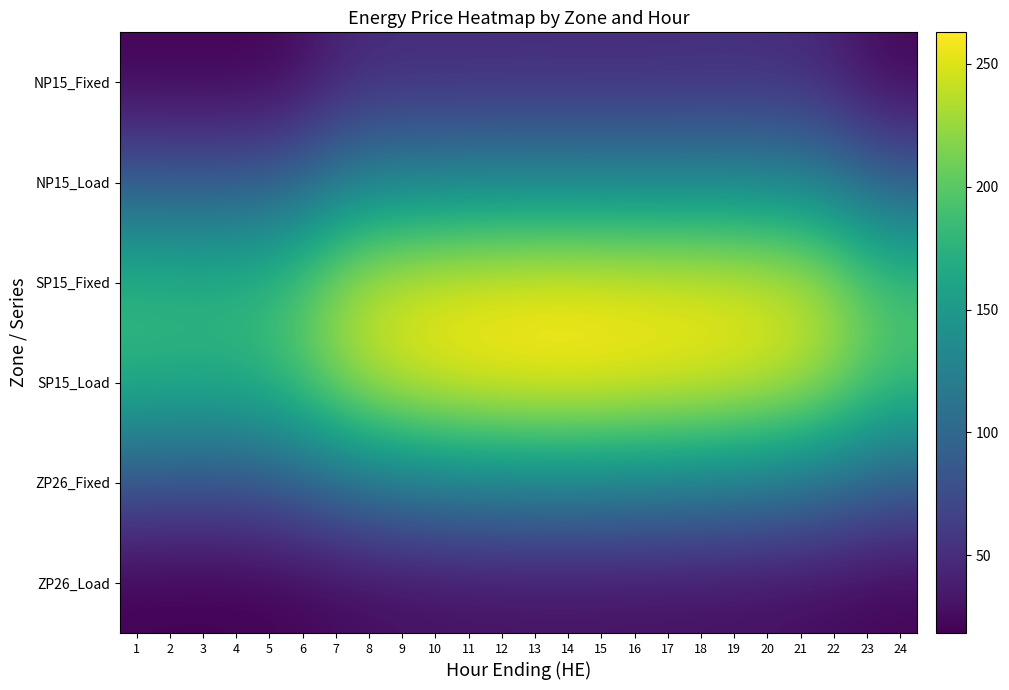

Reading left to right, what are all the values shown in this chart?

NP15_Fixed: 1=20.5	2=20.4	3=20.3	4=20.5	5=22.1	6=28.7	7=39.5	8=46.2	9=47.8	10=48.0	11=48.2	12=48.5	13=48.5	14=48.4	15=48.3	16=48.4	17=48.6	18=49.1	19=49.2	20=48.6	21=46.7	22=40.1	23=29.6	24=23.2
NP15_Load: 1=87.0	2=86.7	3=86.5	4=87.0	5=89.7	6=99.4	7=114.5	8=124.3	9=127.5	10=128.6	11=129.3	12=129.9	13=130.2	14=130.2	15=130.0	16=129.9	17=130.0	18=130.3	19=130.0	20=128.7	21=125.3	22=115.8	23=101.2	24=92.2
SP15_Fixed: 1=180.3	2=179.5	3=179.0	4=180.4	5=186.1	6=200.9	7=222.1	8=237.5	9=245.2	10=249.6	11=252.3	12=254.1	13=255.1	14=255.3	15=254.7	16=253.7	17=252.6	18=251.5	19=249.5	20=245.8	21=239.1	22=225.0	23=205.2	24=192.5
SP15_Load: 1=176.2	2=174.8	3=174.0	4=176.0	5=183.4	6=199.0	7=219.5	8=235.9	9=246.6	10=253.6	11=258.0	12=260.7	13=262.4	14=262.9	15=261.9	16=260.0	17=257.9	18=255.6	19=252.0	20=246.4	21=237.9	22=223.6	23=205.5	24=193.3
ZP26_Fixed: 1=81.3	2=80.3	3=79.8	4=81.0	5=85.2	6=93.2	7=103.2	8=111.7	9=117.9	10=122.2	11=124.8	12=126.5	13=127.5	14=127.8	15=127.2	16=126.0	17=124.7	18=123.3	19=121.1	20=117.8	21=112.9	22=105.8	23=97.3	24=91.3
ZP26_Load: 1=18.7	2=18.5	3=18.3	4=18.6	5=19.6	6=21.5	7=23.8	8=25.8	9=27.3	10=28.3	11=29.0	12=29.4	13=29.6	14=29.7	15=29.6	16=29.3	17=29.0	18=28.7	19=28.2	20=27.4	21=26.2	22=24.5	23=22.6	24=21.2